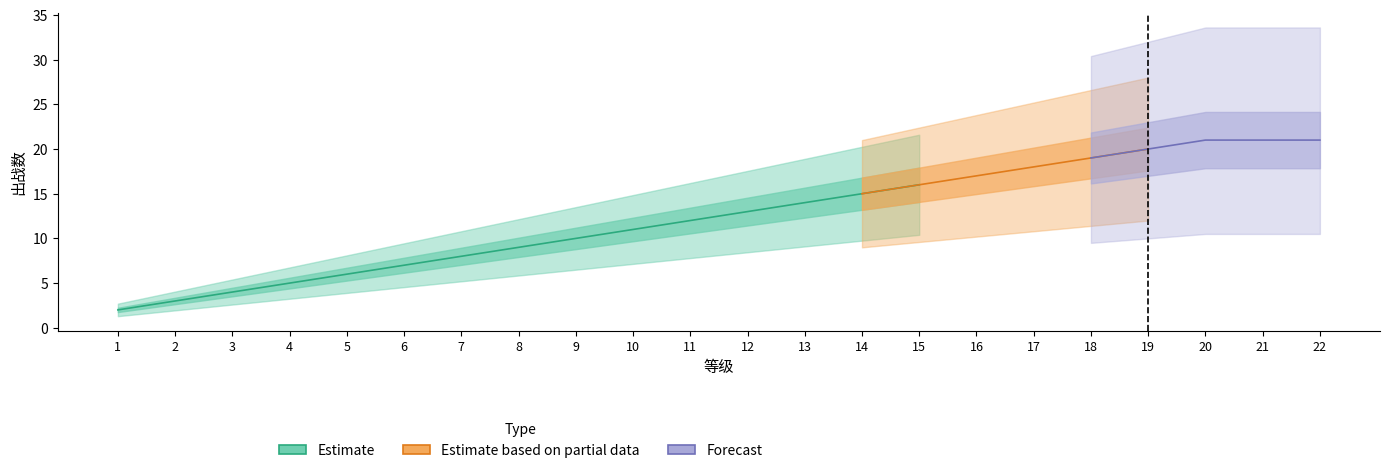

Which has a higher value, 19 or 10?

19